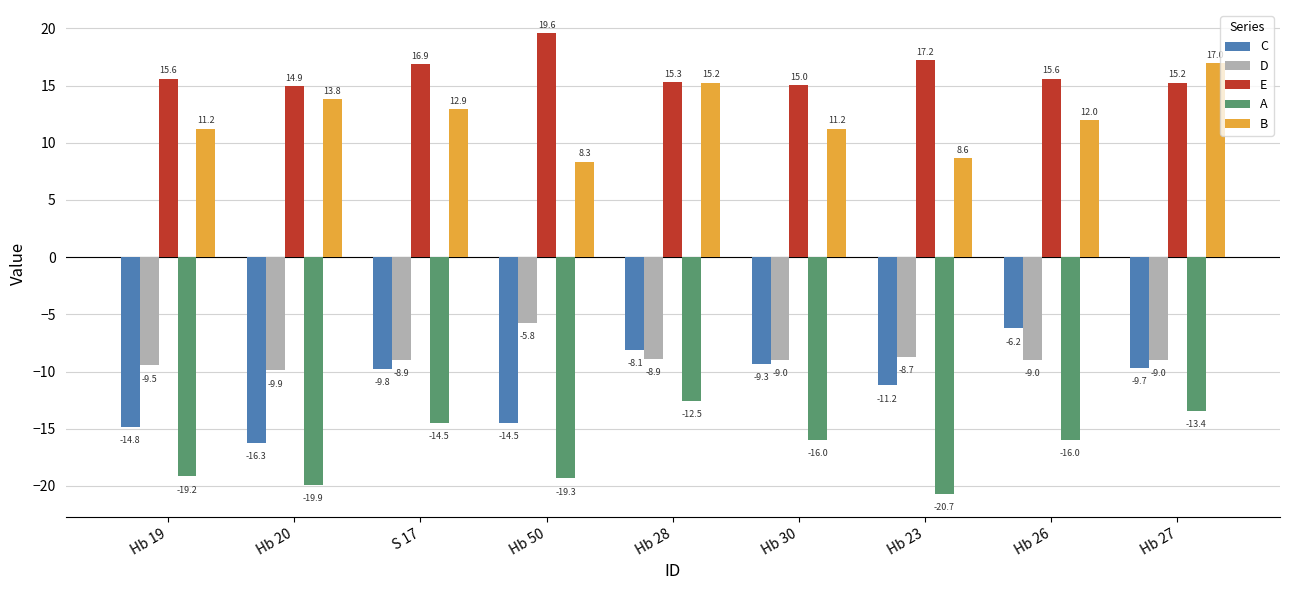

The C series shows -4.7 at Hb 27. True or false?

False